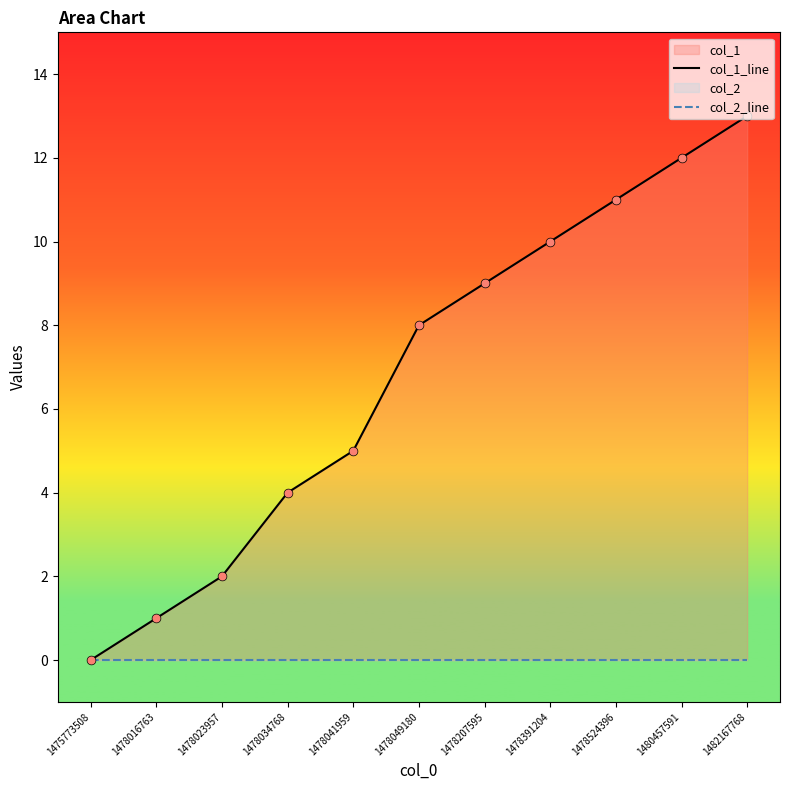

At which category is the sum across all series the highest?

1482167768